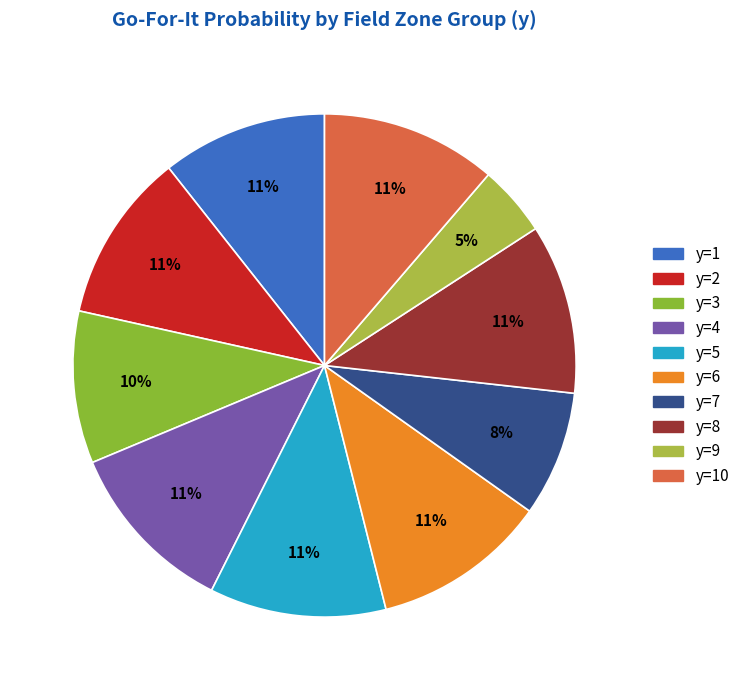

How many segments does this pie chart have?

10